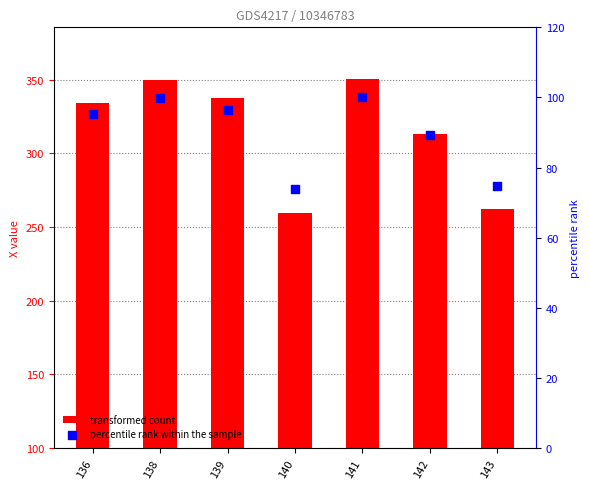

At how many categories does at least one series exceed 313?

5